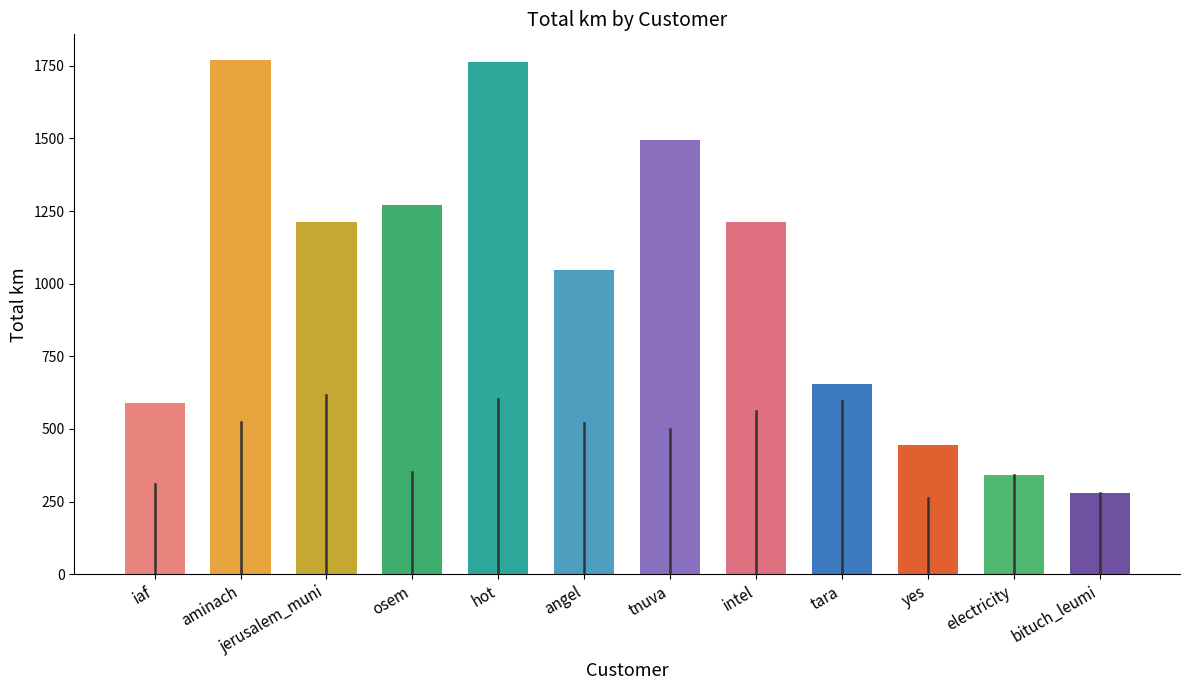

Which label corresponds to the smallest value in the chart?

bituch_leumi